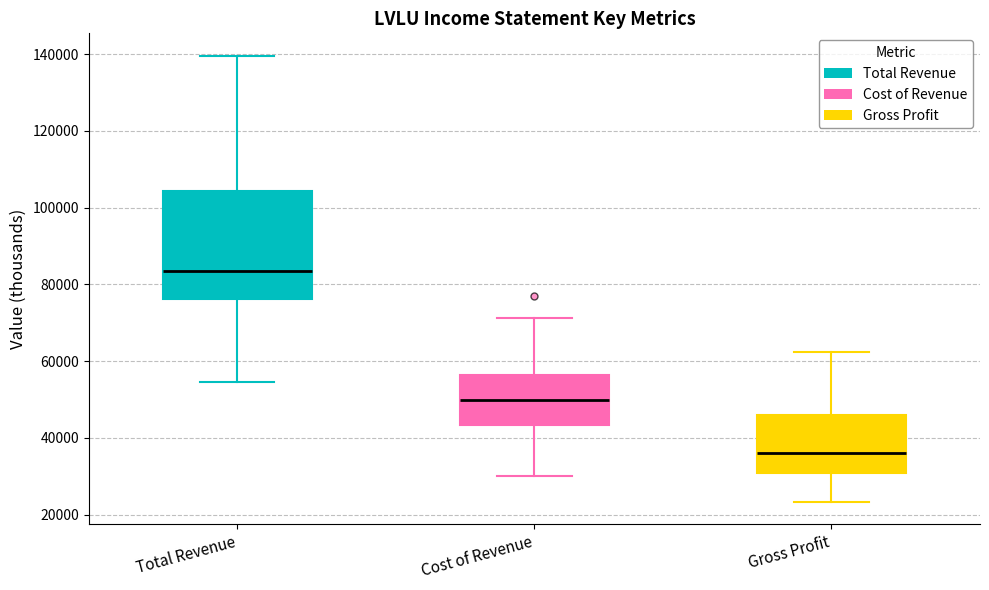

Where is the upper edge of the box for Cost of Revenue on the y-axis? The values are not printed on the chart, so give them approximately, as read against the axis.

56000